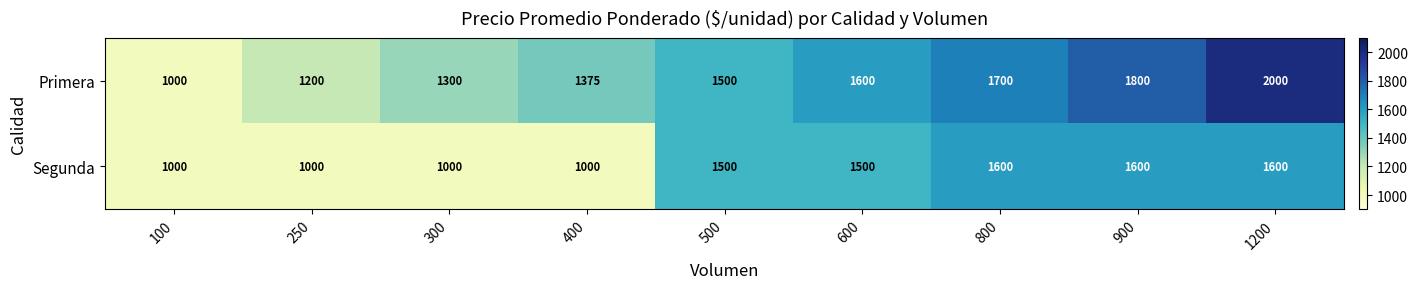

Which series has the largest total across all categories?

Primera